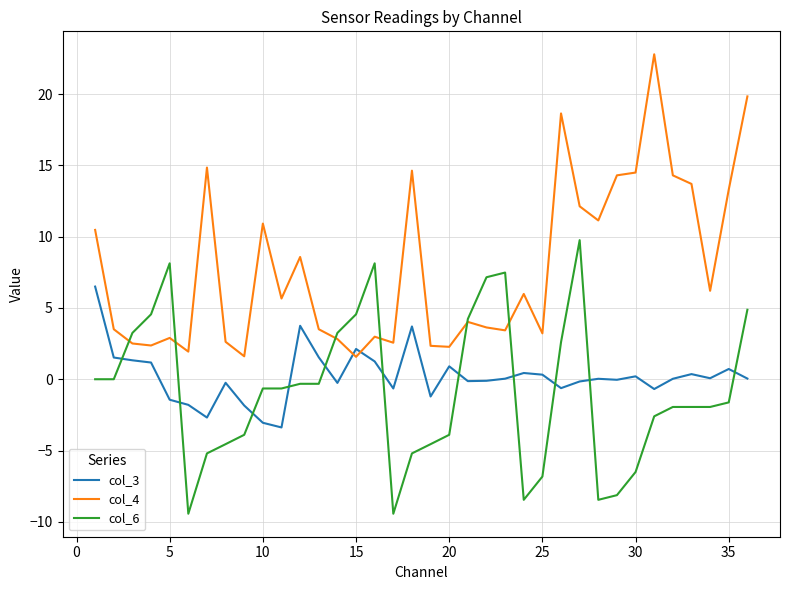

Which series has the largest total across all categories?

col_4